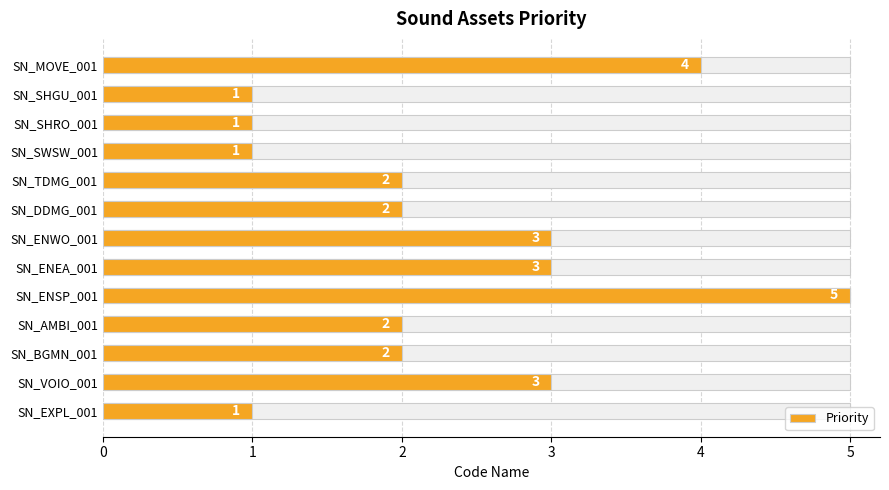

What is the smallest value displayed?

1